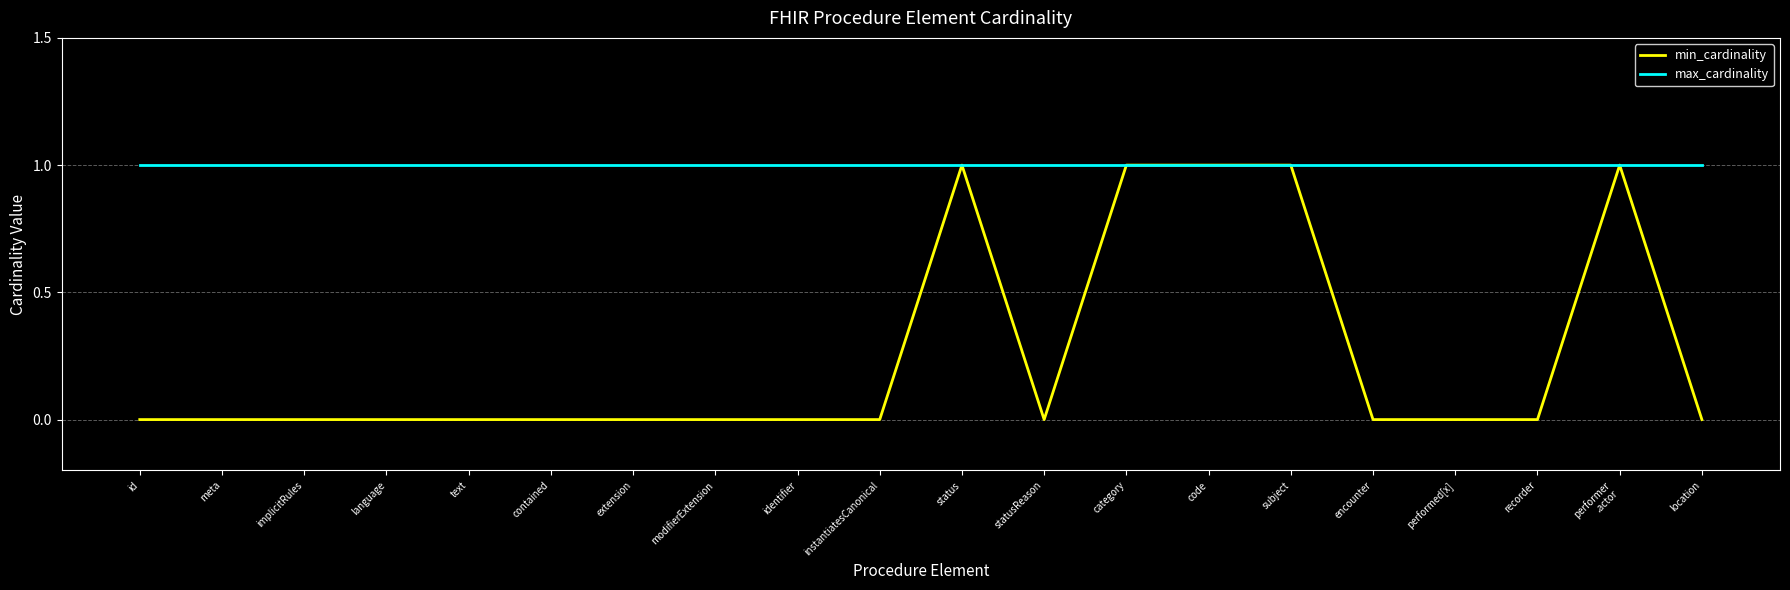

Which series has the largest range (max minus min)?

min_cardinality